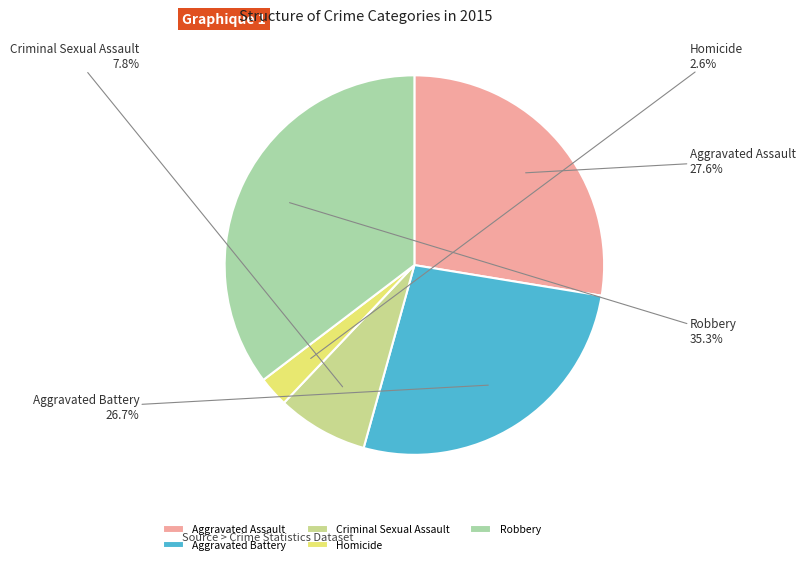

Combined, do Aggravated Assault and Aggravated Battery account for over 50%?

Yes